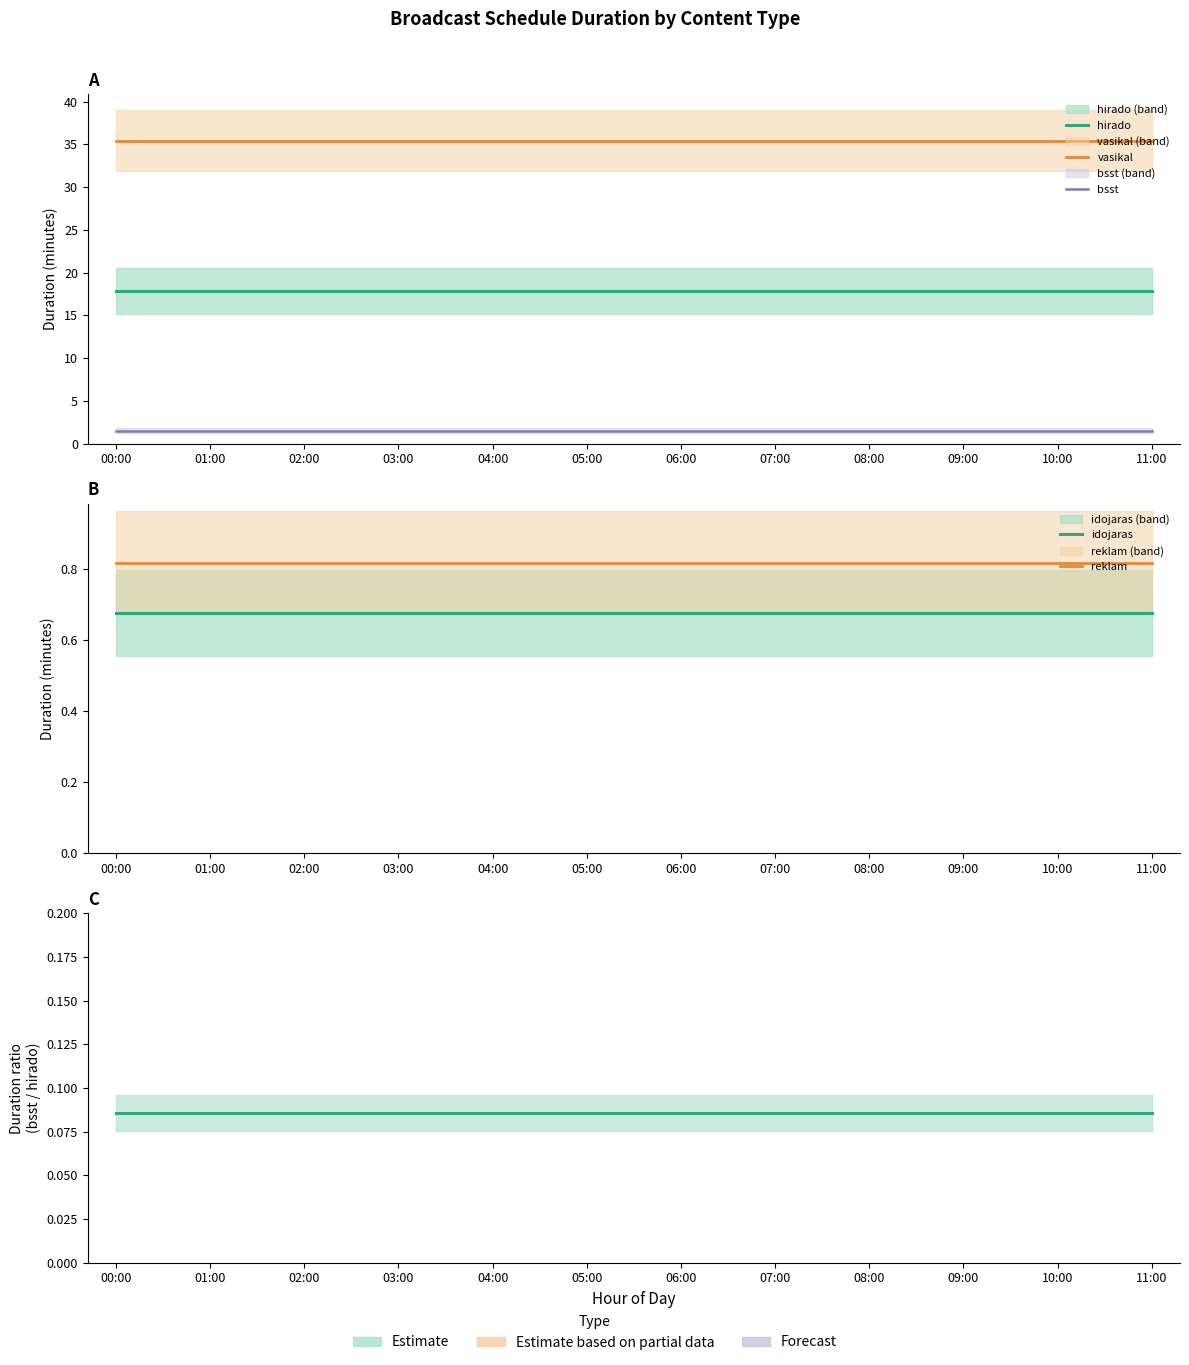

At which category is the sum across all series the highest?

00:00